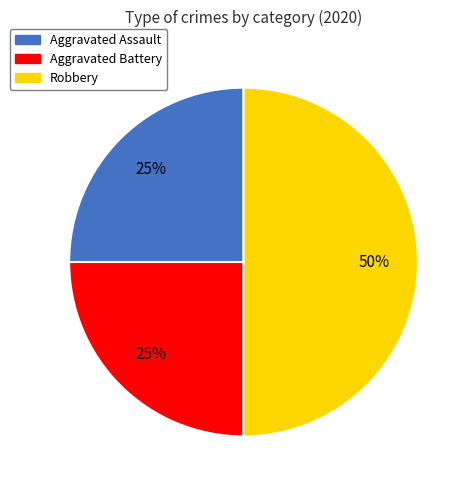

Is the sum of Aggravated Assault and Robbery greater than half?

Yes